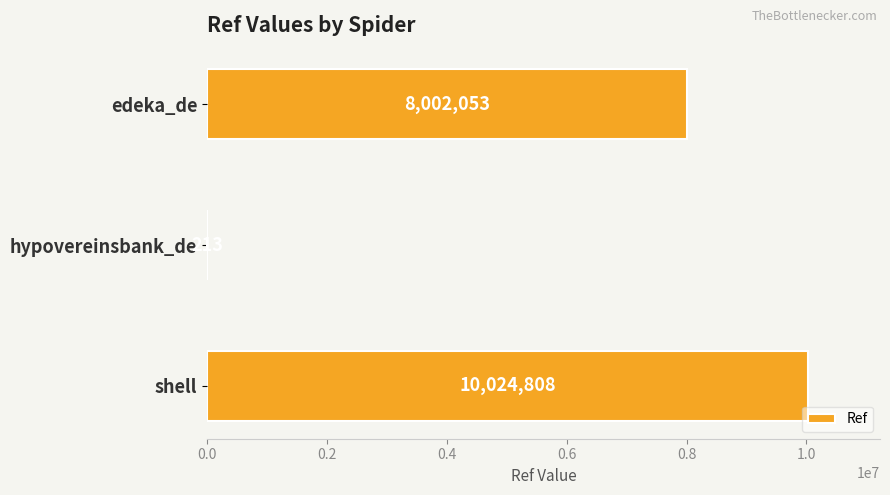

Count the number of categories in the chart.

3